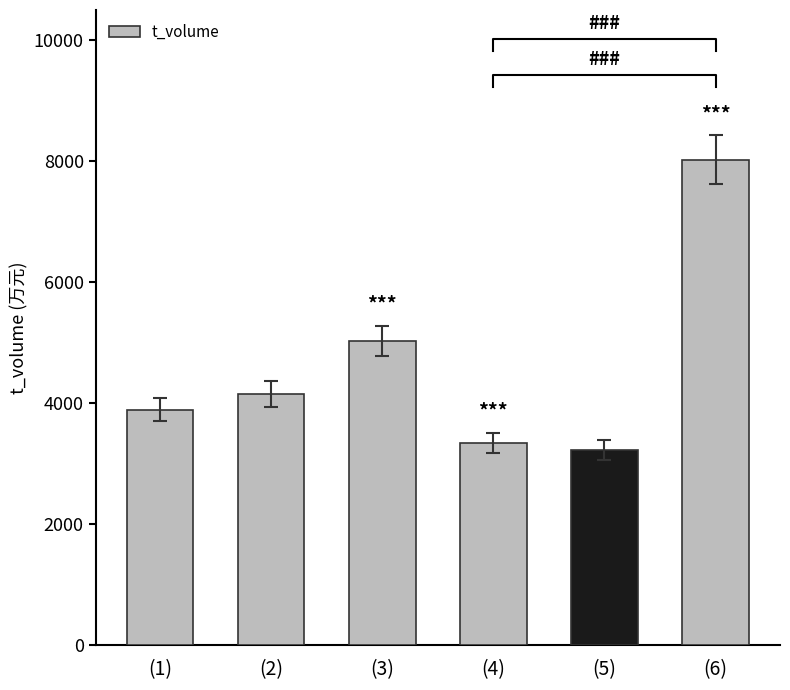

Is it true that the value at (2) is 4151?

True